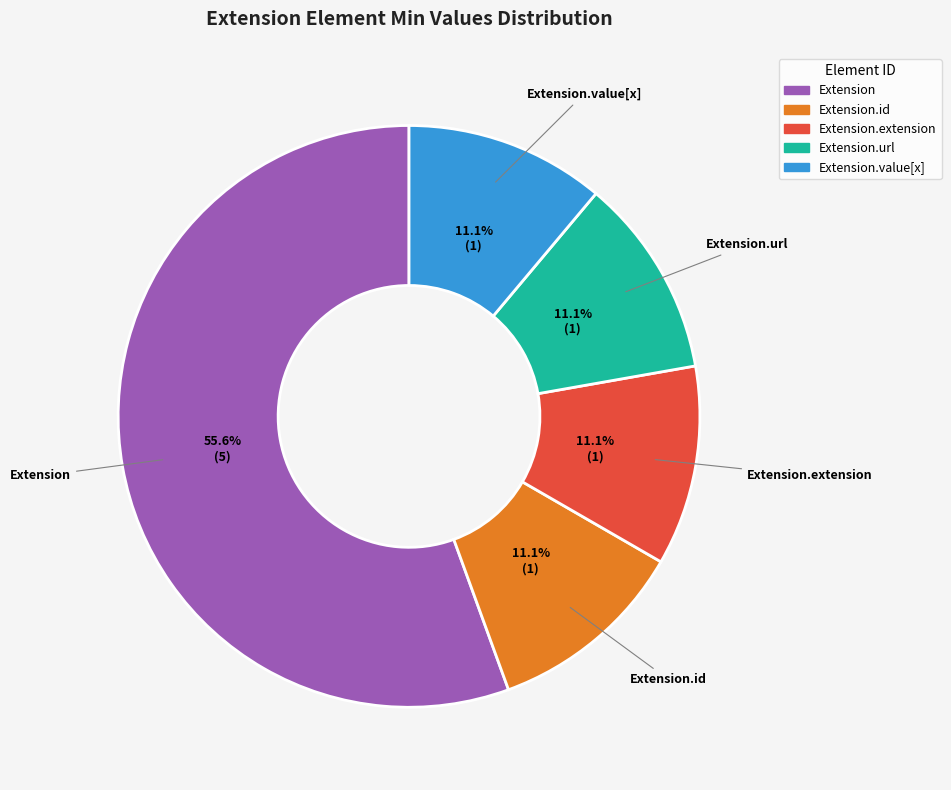

Is there a majority slice in this chart?

Yes